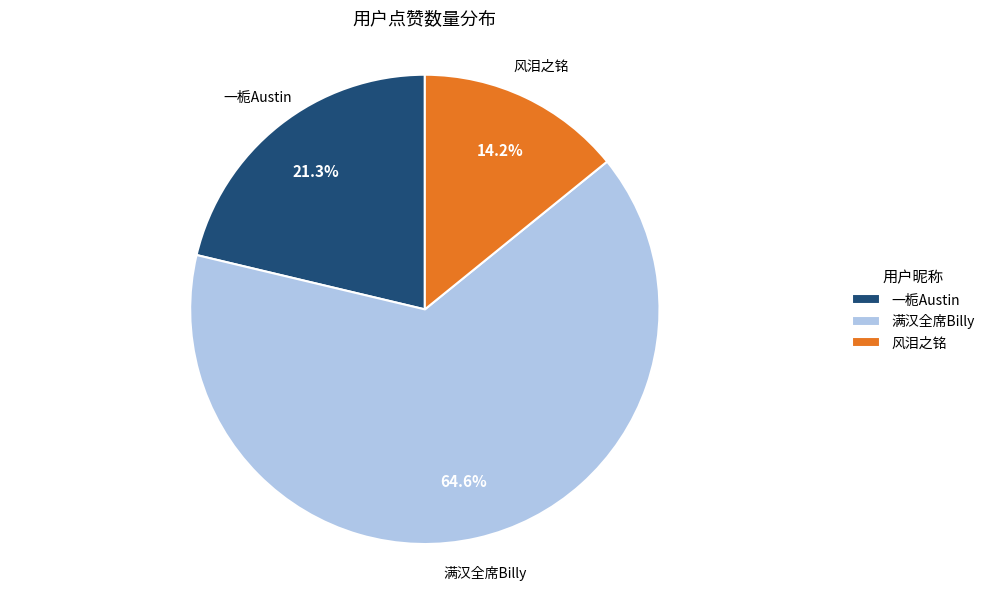

Which category has the smallest portion of the pie?

风泪之铭